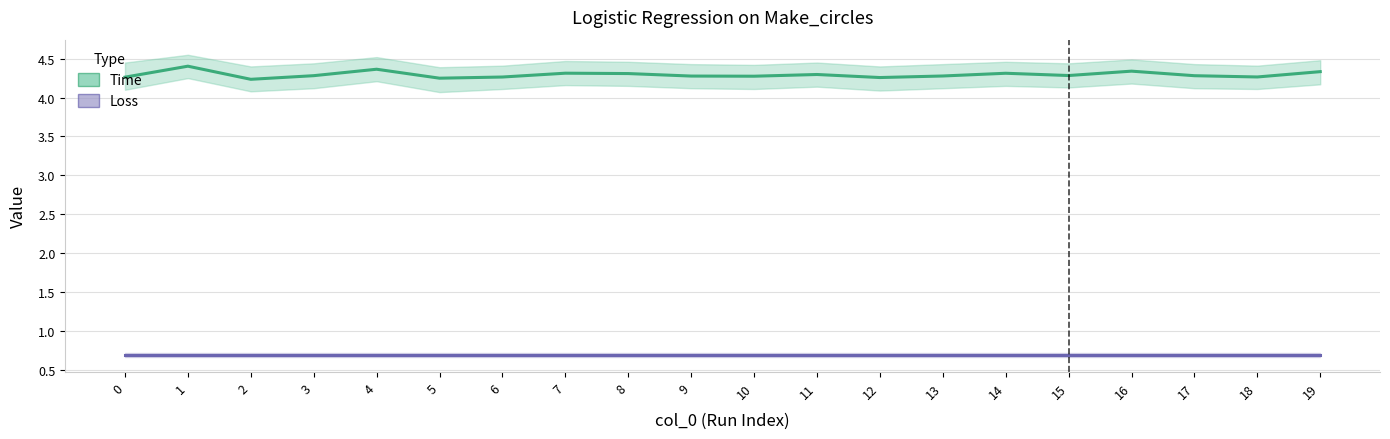

List the series in order of their overall mean, highest first.

Time, Loss